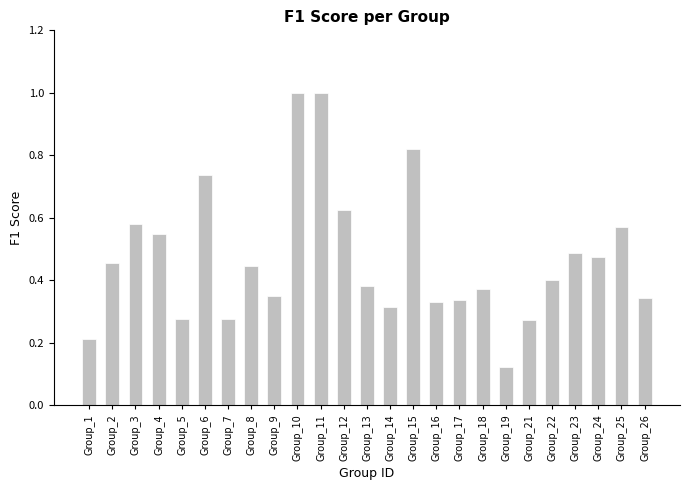

Does the chart contain any negative values?

No